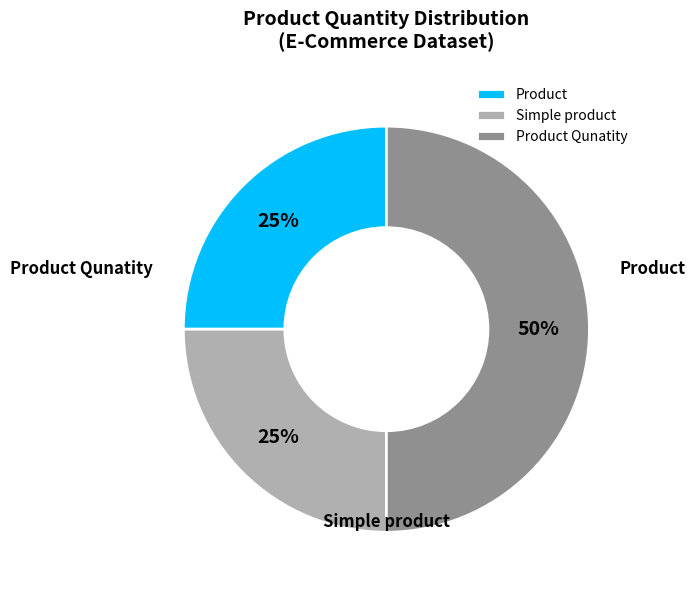

Count the number of slices in the pie.

3